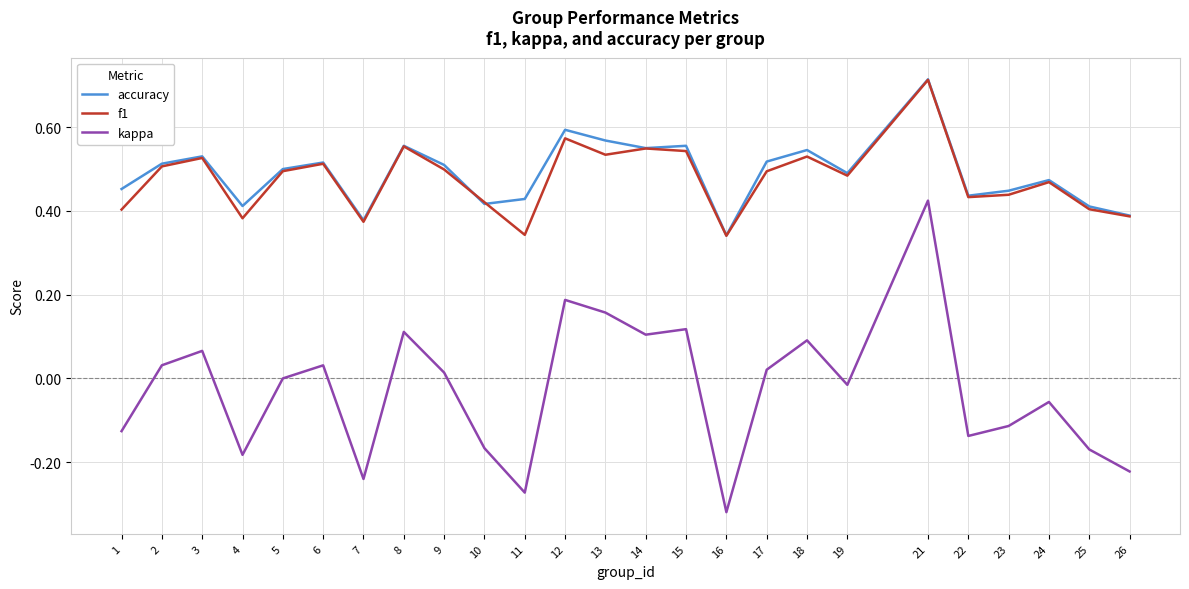

Which series changed the most between 2 and 14?

kappa